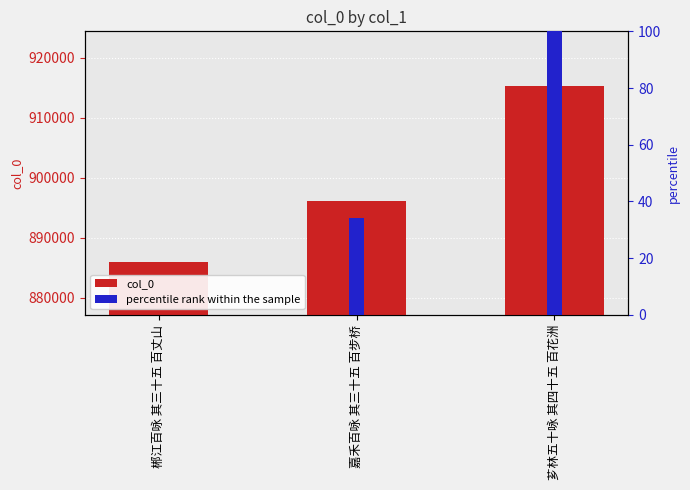

Is it true that col_0 equals 896066.0 at 嘉禾百咏 其三十五 百步桥?

True